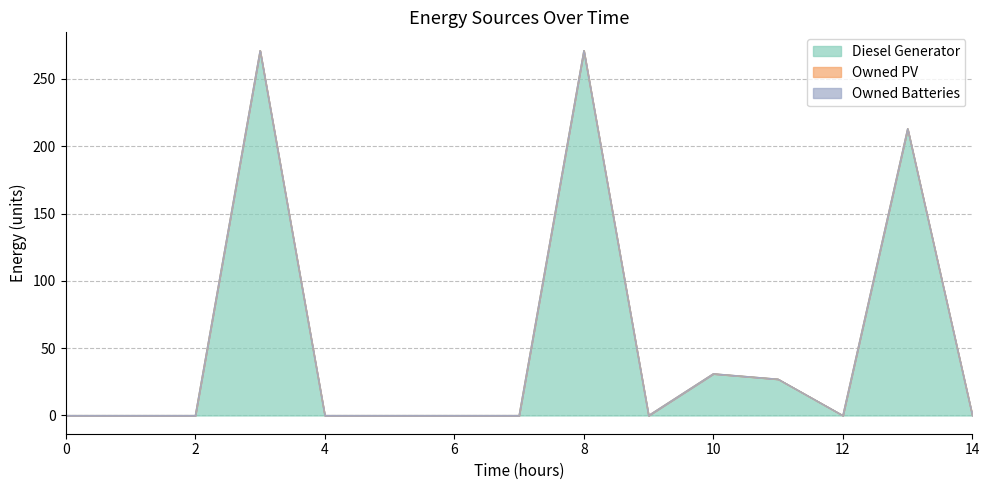

Is the value of Diesel Generator at 9 greater than the value of Owned PV at 11?

No